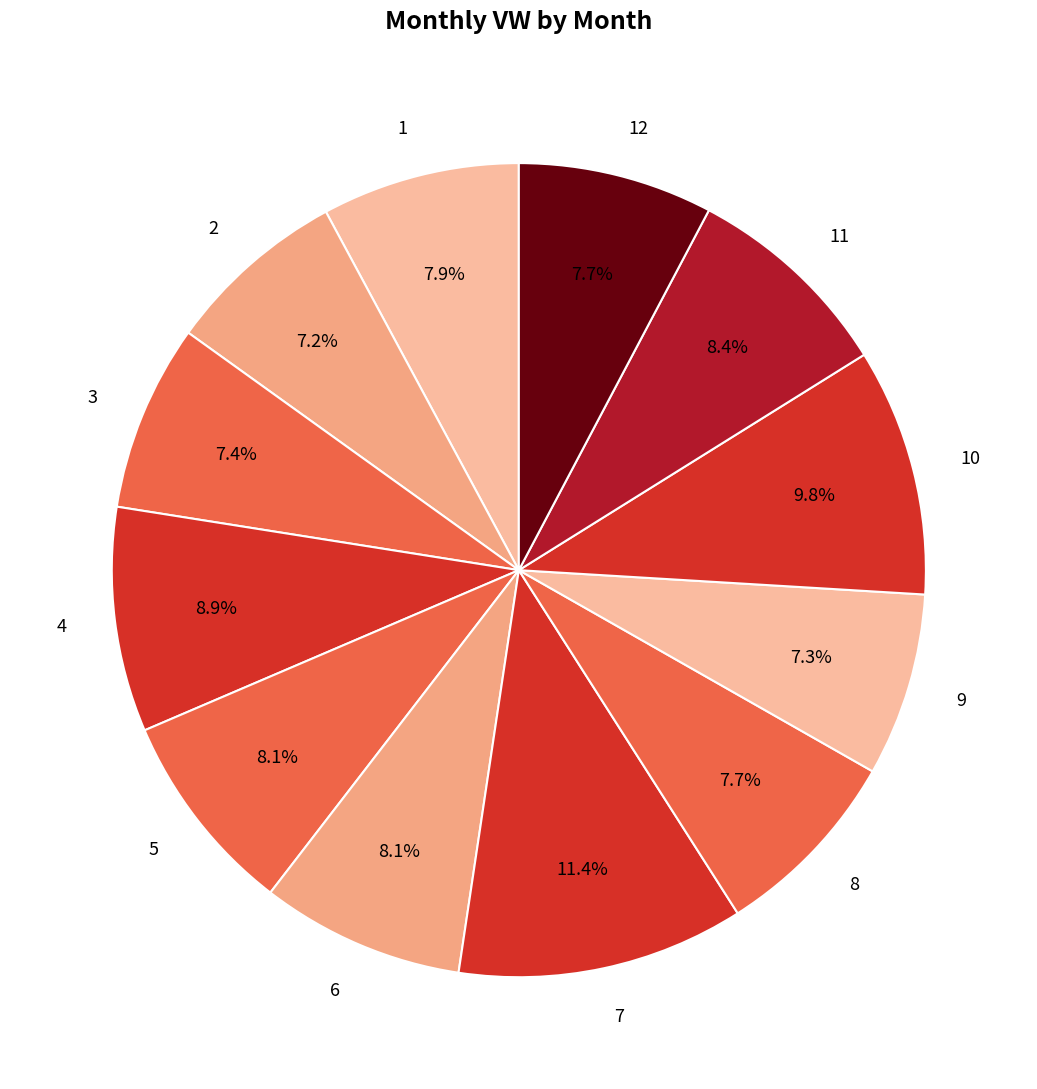

To the nearest percent, what percentage of the pie is 3?

7%